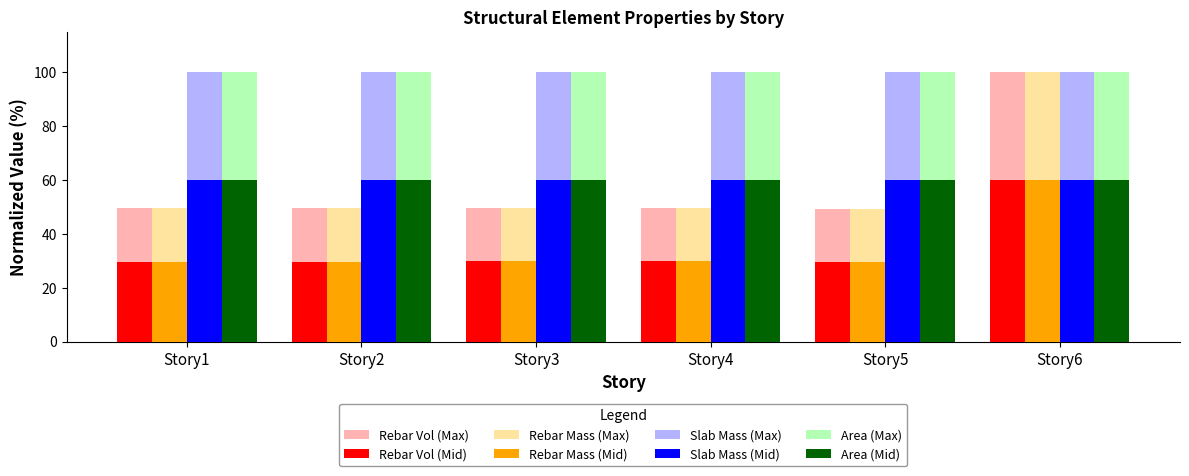

Is the value of Slab Mass (Mid) at Story6 greater than the value of Rebar Vol (Mid) at Story4?

Yes